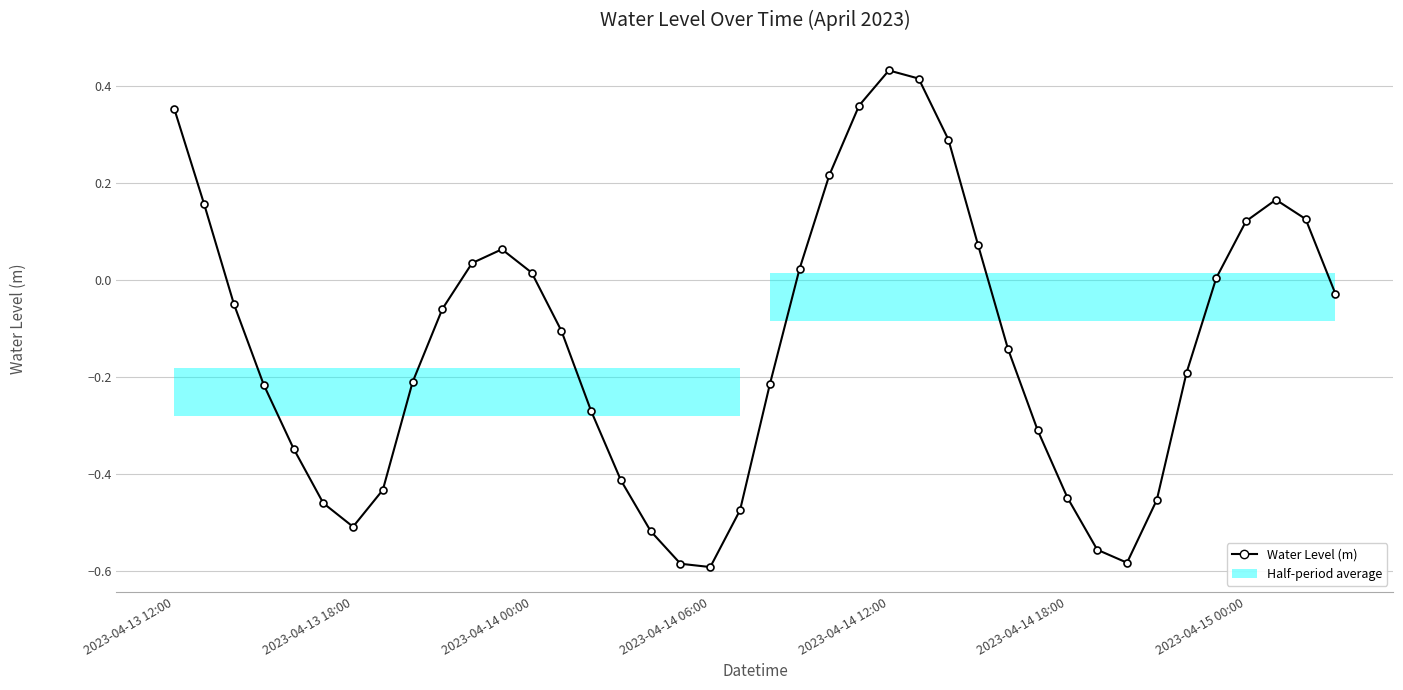

List the labels in order of value, largest first.

24, 25, 23, 2023-04-13 12:00, 26, 22, 37, 2023-04-13 18:00, 38, 36, 27, 11, 10, 21, 12, 35, 39, 2023-04-14 00:00, 9, 13, 28, 34, 8, 20, 2023-04-14 06:00, 14, 29, 2023-04-14 12:00, 15, 7, 30, 33, 2023-04-14 18:00, 19, 2023-04-15 00:00, 16, 31, 32, 17, 18